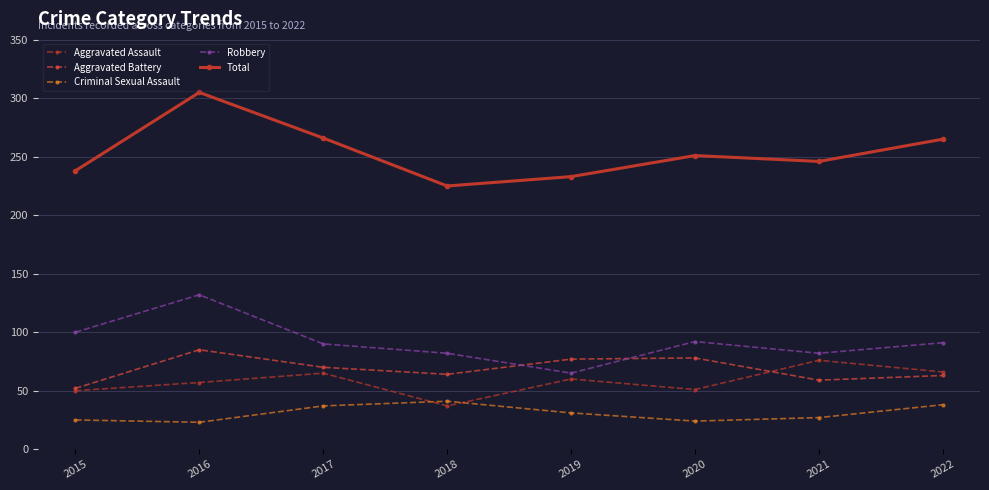

What is the total value across all series at 2022?

523